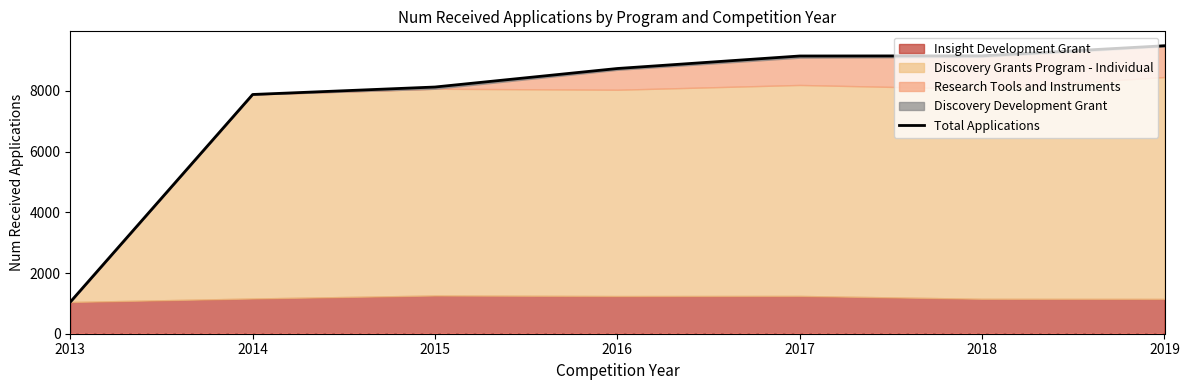

What is the approximate value at 2014?

7882